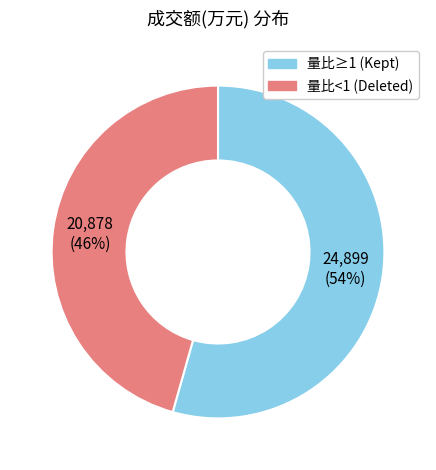

To the nearest percent, what is the average slice percentage?

50%